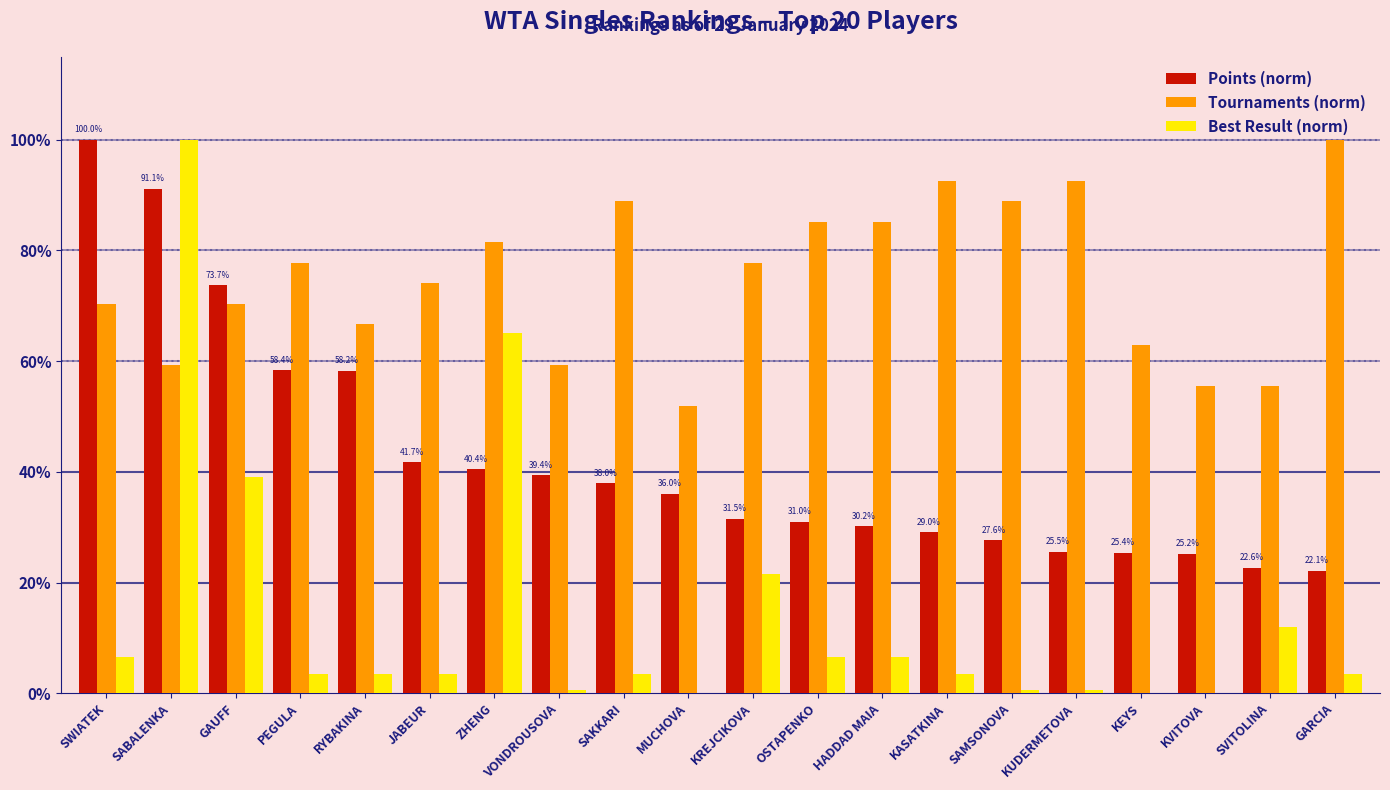

Is the value of Tournaments (norm) at SAMSONOVA greater than the value of Best Result (norm) at HADDAD MAIA?

Yes